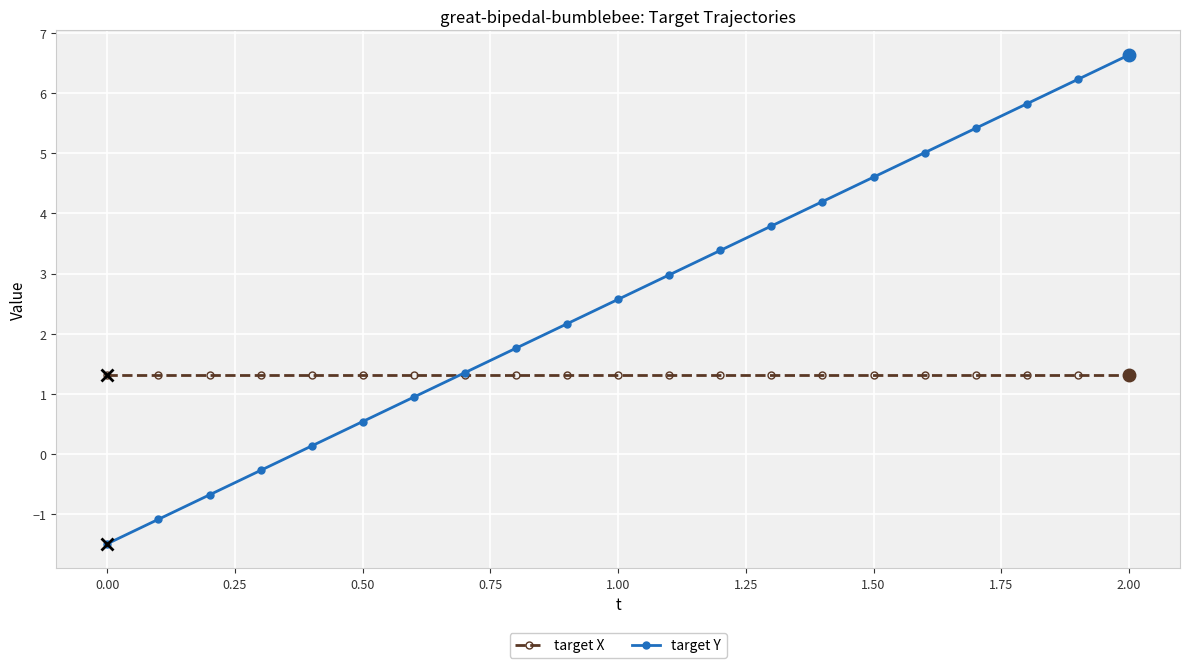

List the series in order of their overall mean, lowest first.

target X, target Y